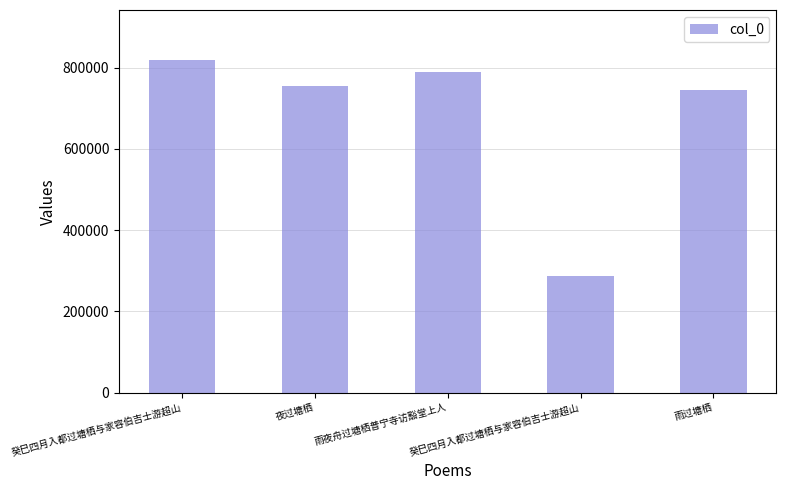

How many bars are there in total?

5